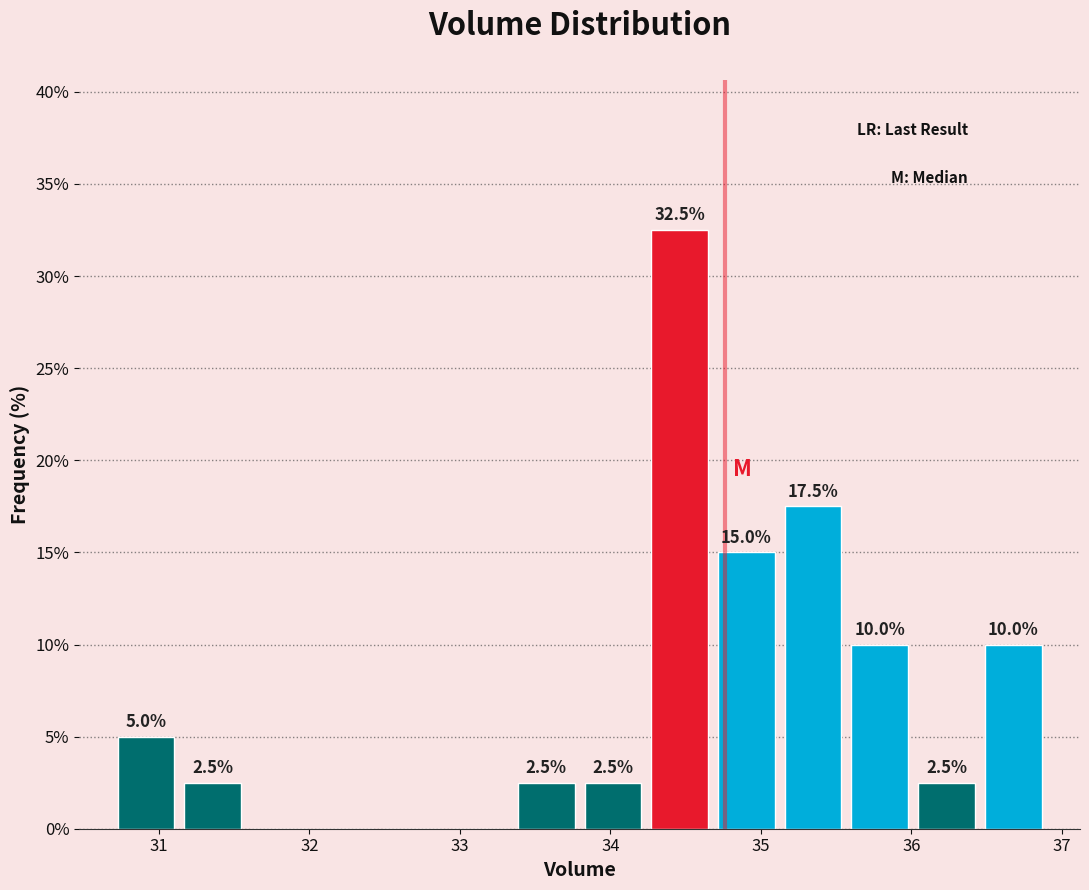

Over which range of the x-axis is the bar tallest?

34.2 to 34.7